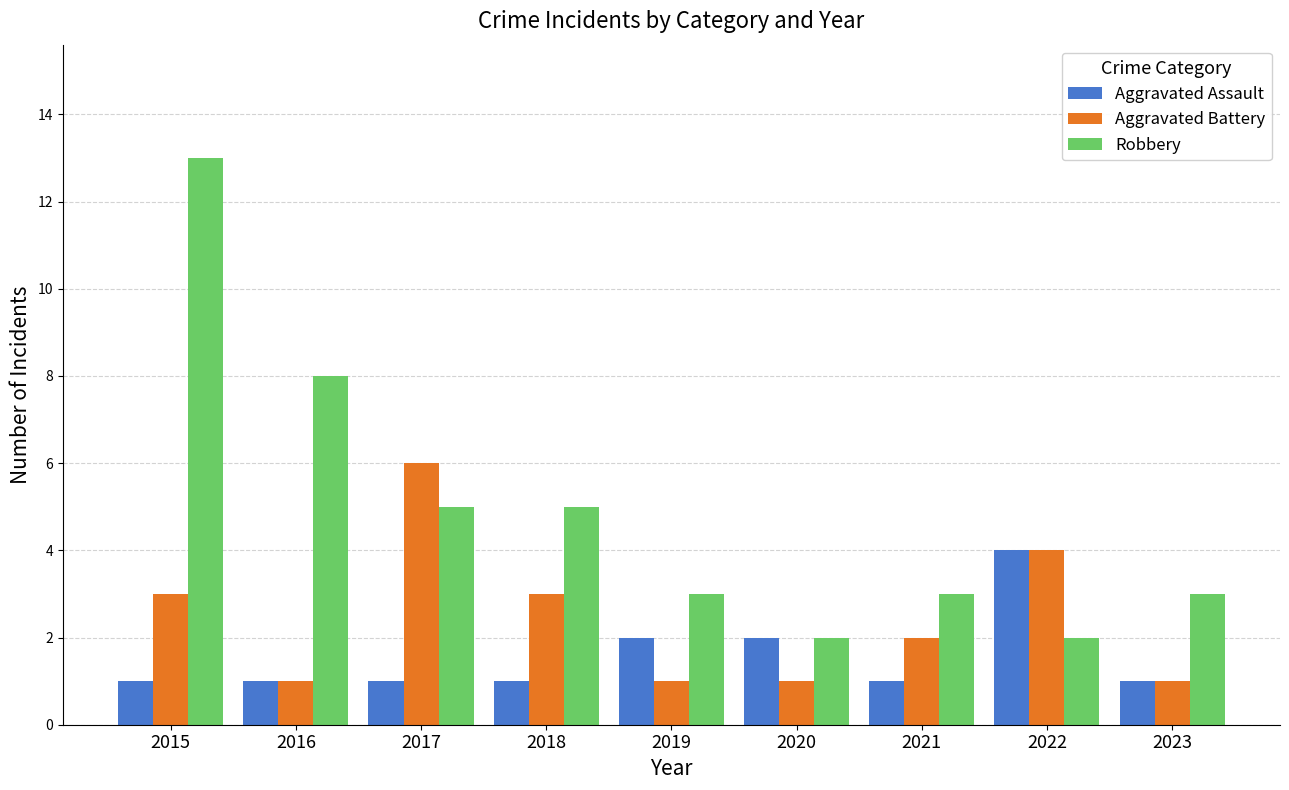

At which category is the sum across all series the highest?

2015